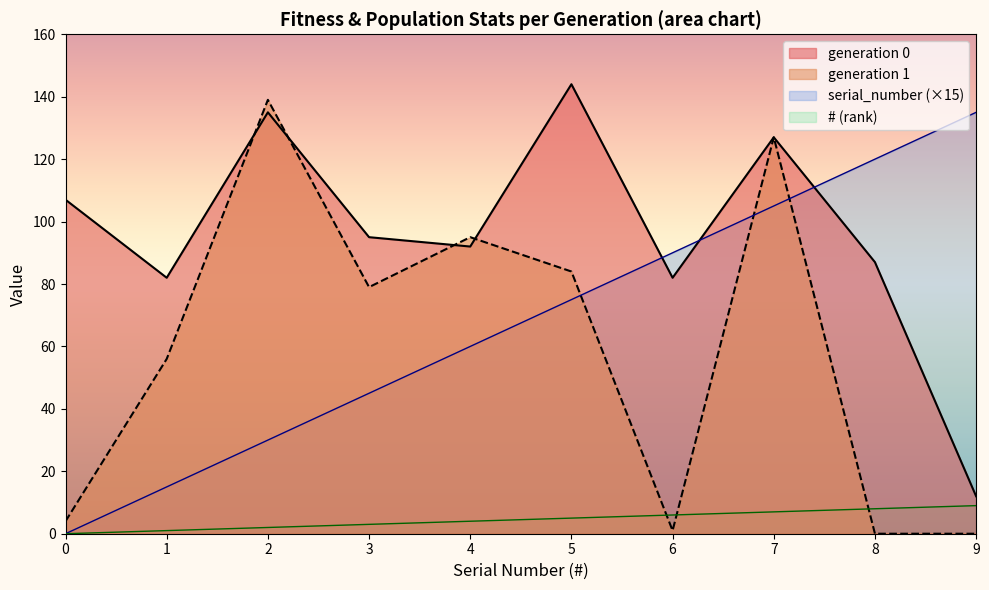

What is the greatest value displayed?

144